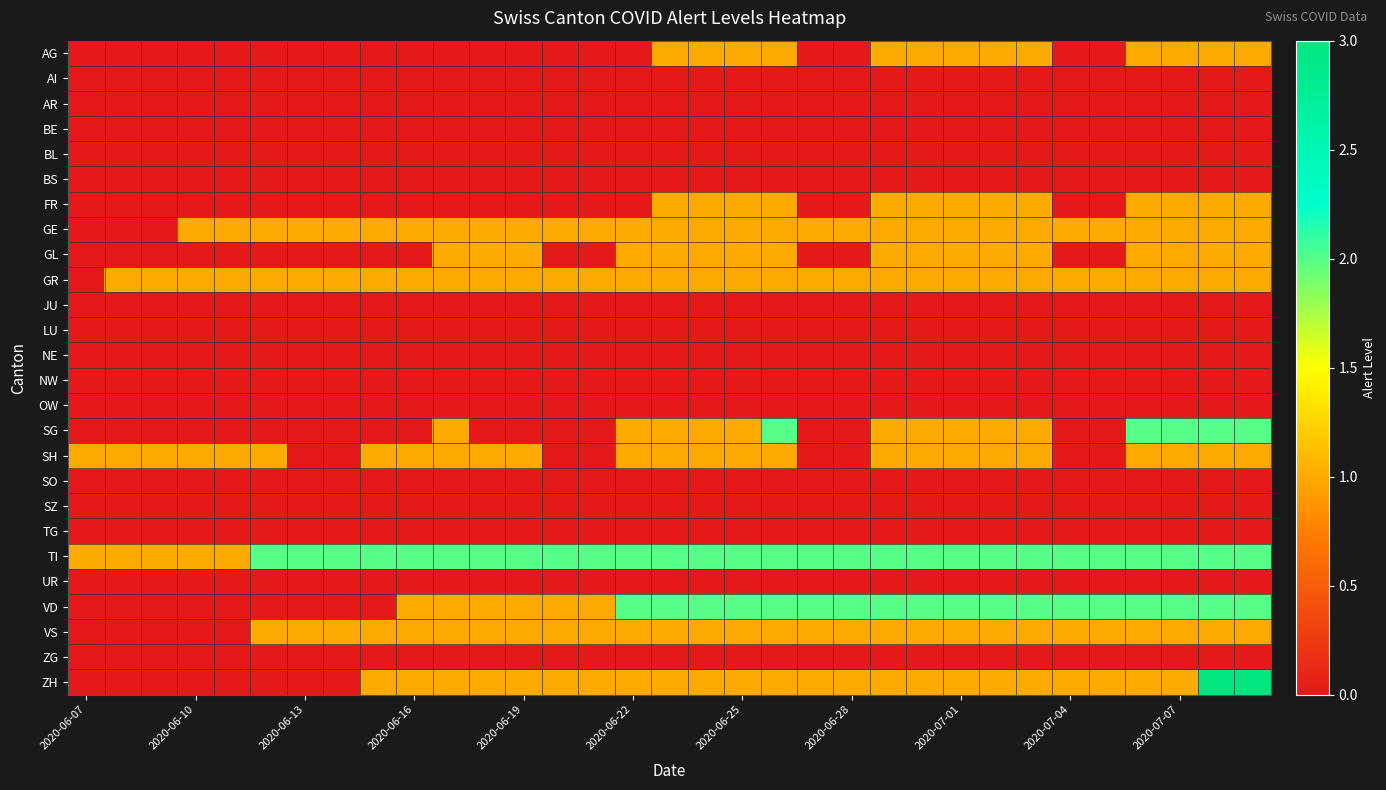

Rank the series by their maximum value, from lowest to highest.

AI, AR, BE, BL, BS, JU, LU, NE, NW, OW, SO, SZ, TG, UR, ZG, AG, FR, GE, GL, GR, SH, VS, SG, TI, VD, ZH